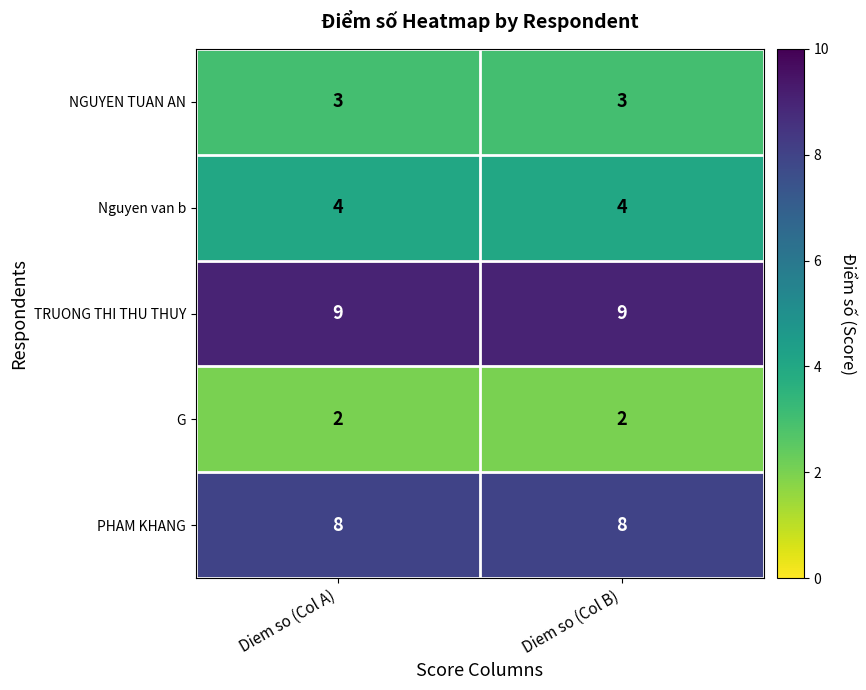

The G series shows 2 at Diem so (Col A). True or false?

True